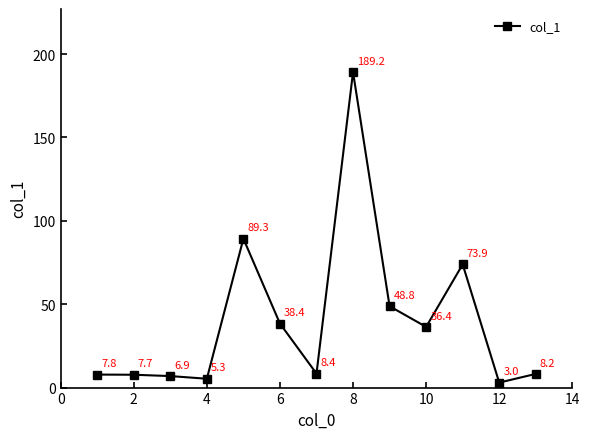

Reading left to right, extract all data points from this chart.

7.8	7.7	6.9	5.3	89.3	38.4	8.4	189.2	48.8	36.4	73.9	3.0	8.2